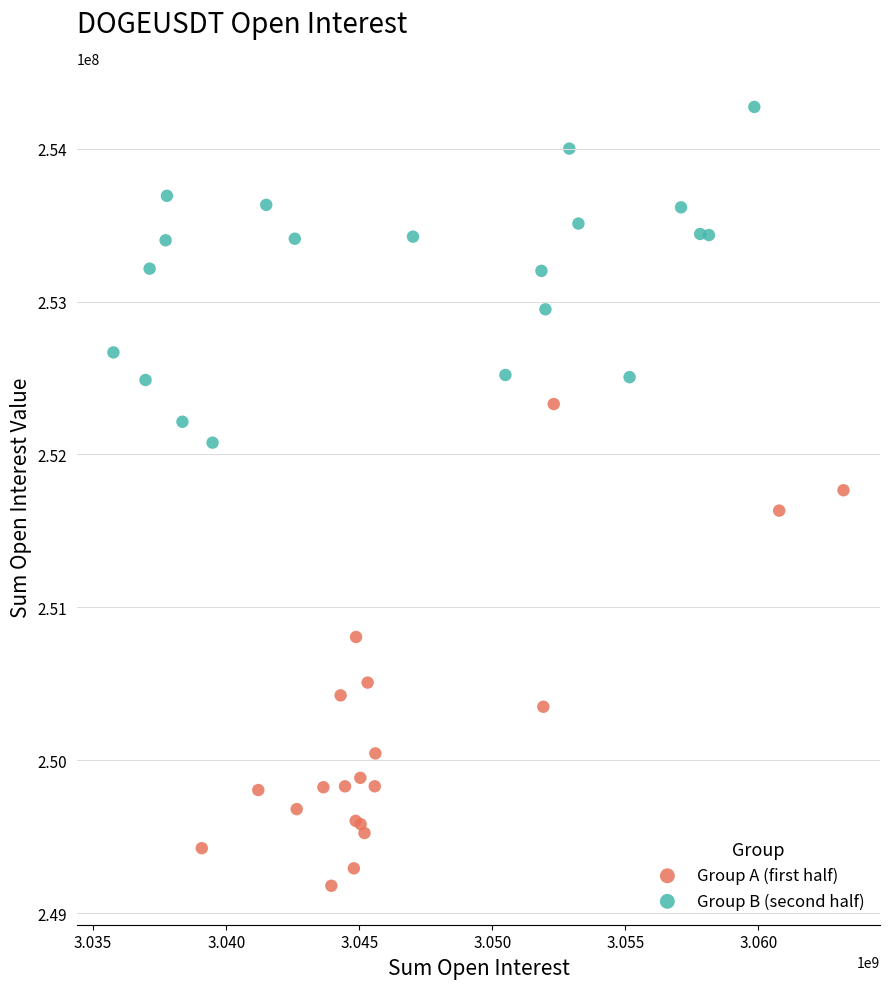

Which series reaches the maximum Y coordinate?

Group B (second half)